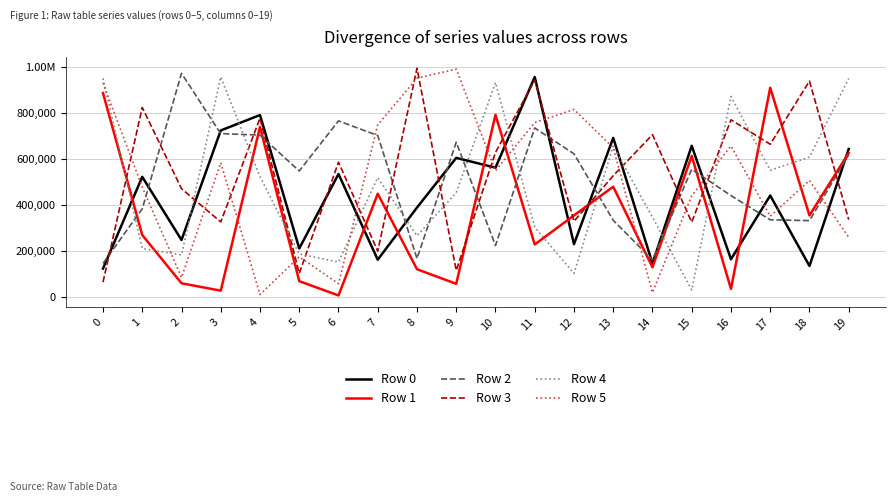

Does the chart have visible grid lines?

Yes